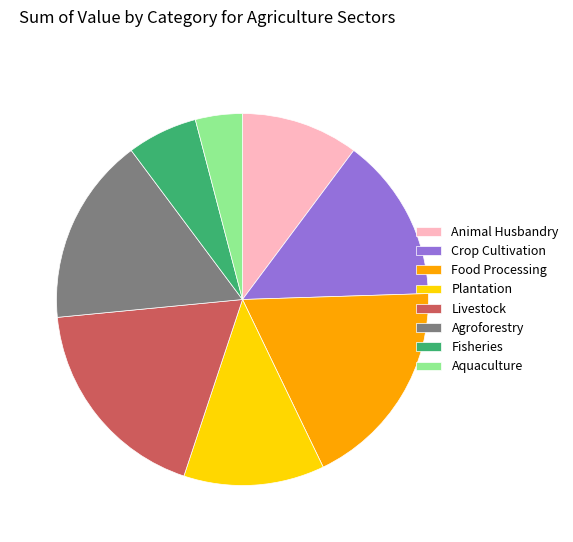

True or false: Fisheries accounts for 6% of the total.

True